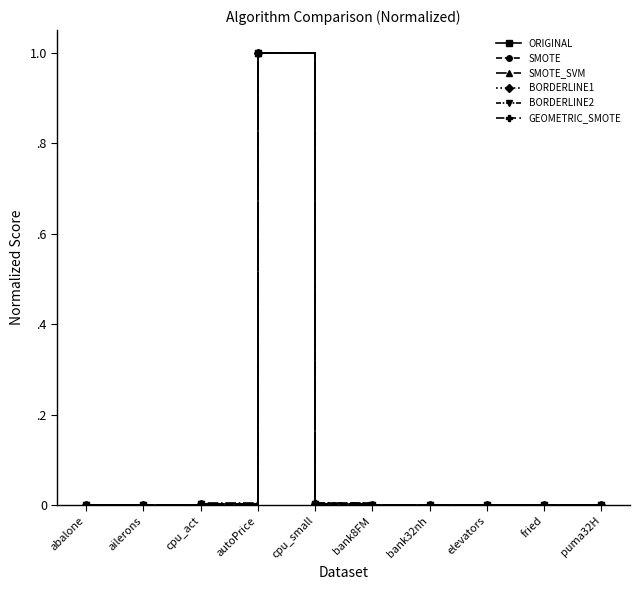

Which series ends up on top after the final intersection of SMOTE_SVM and ORIGINAL?

SMOTE_SVM